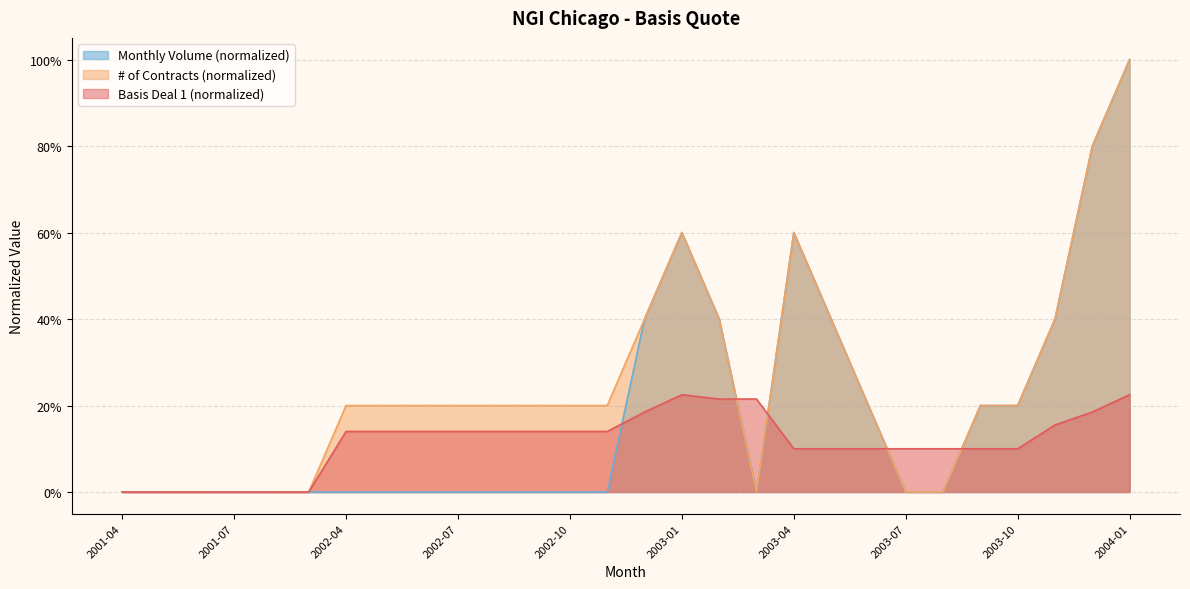

Which label corresponds to the largest value in the chart?

2004-01